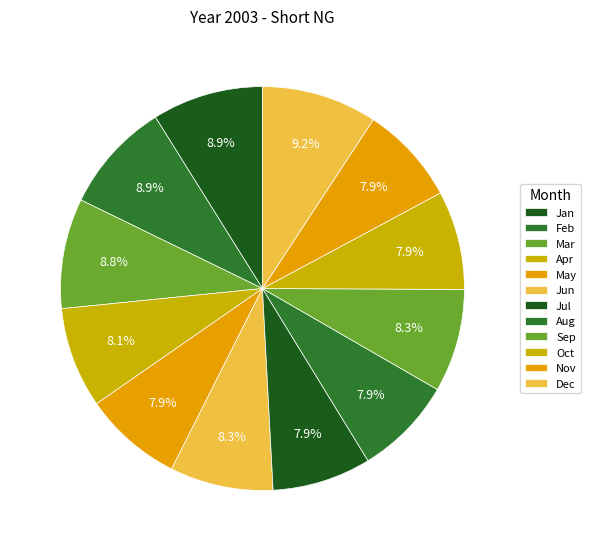

Combined, what portion of the pie is Jun and Apr?

16.3%